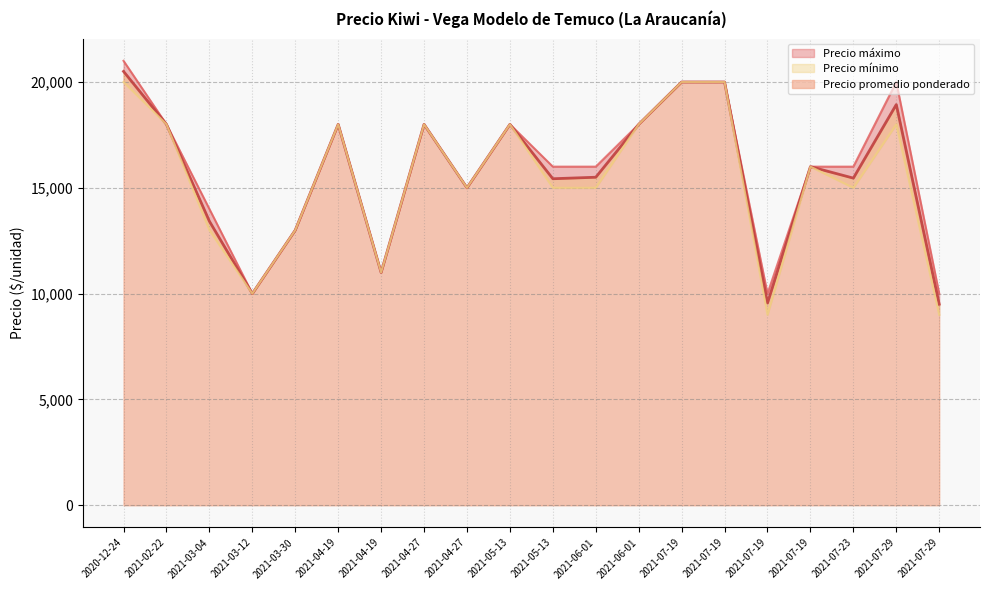

What is the smallest value displayed?

9000